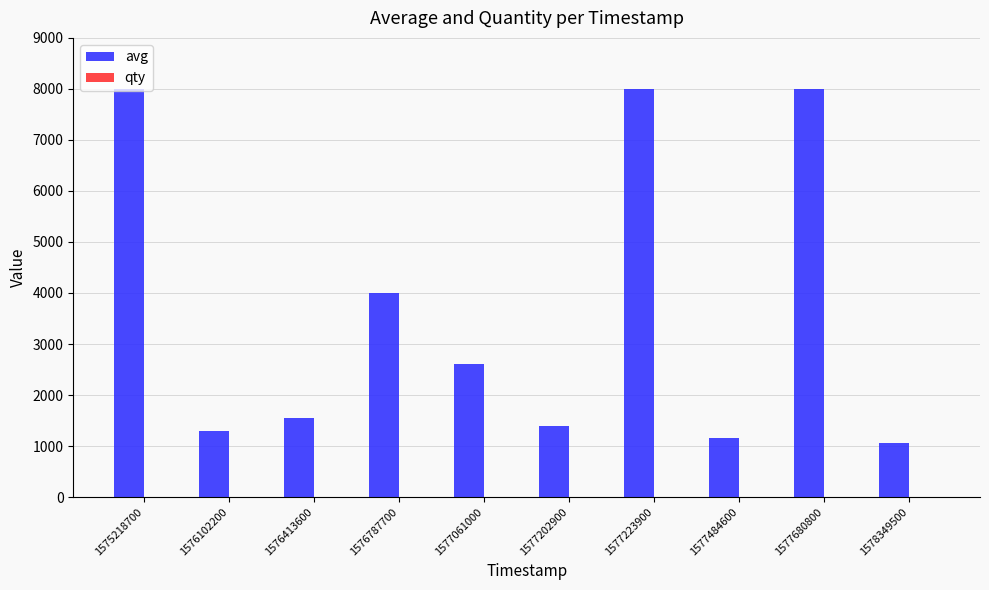

Which series has the largest total across all categories?

avg